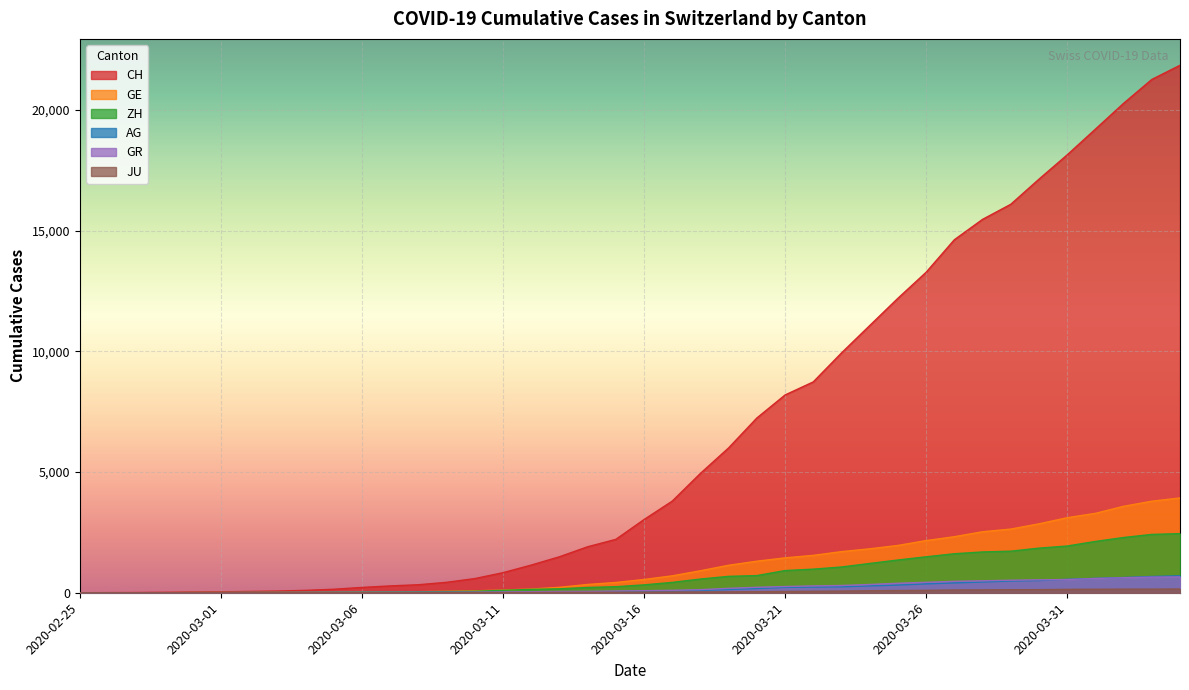

True or false: CH and GE cross at least once.

False